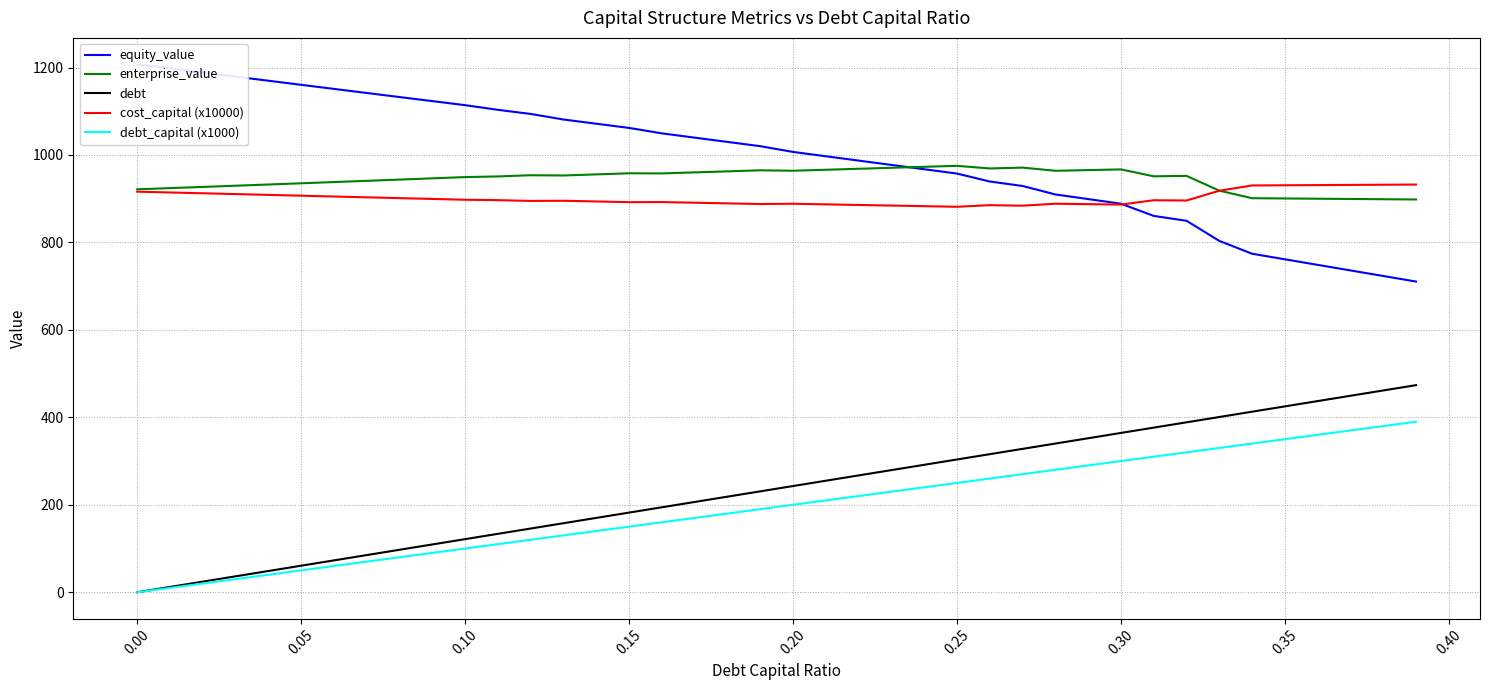

True or false: debt_capital (x1000) and cost_capital (x10000) cross at least once.

False